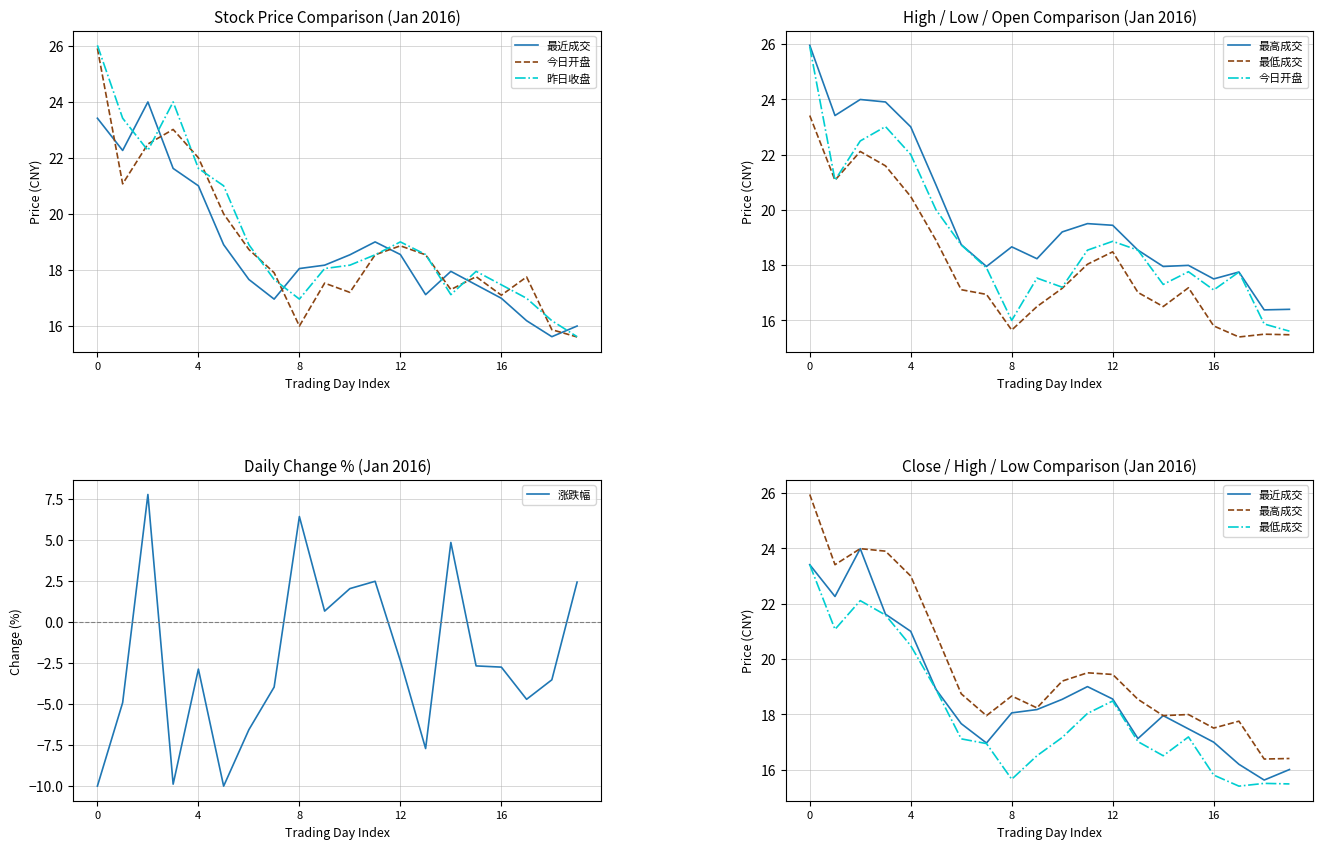

What is the maximum value for 涨跌幅?

7.8